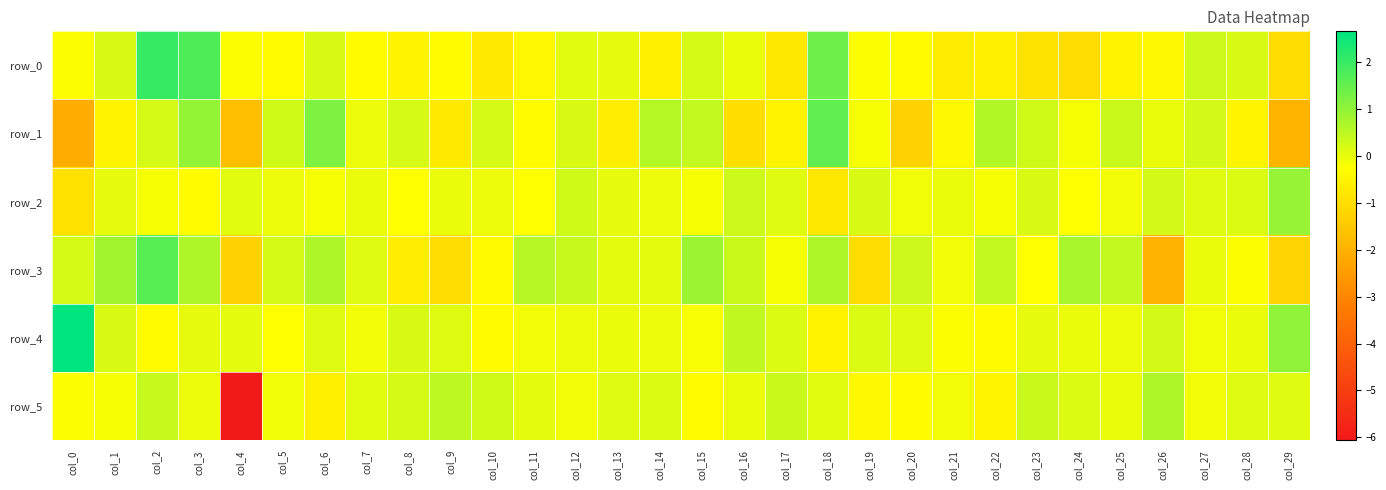

True or false: row_2 has a value of 0.1 at col_4.

False